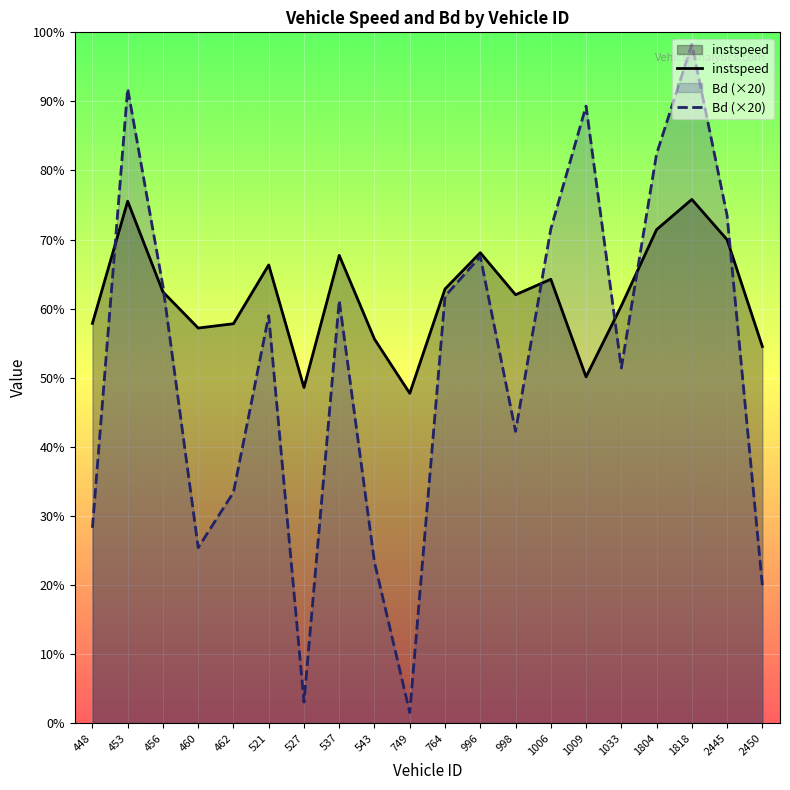

List the series in order of their overall mean, lowest first.

Bd (×20), instspeed